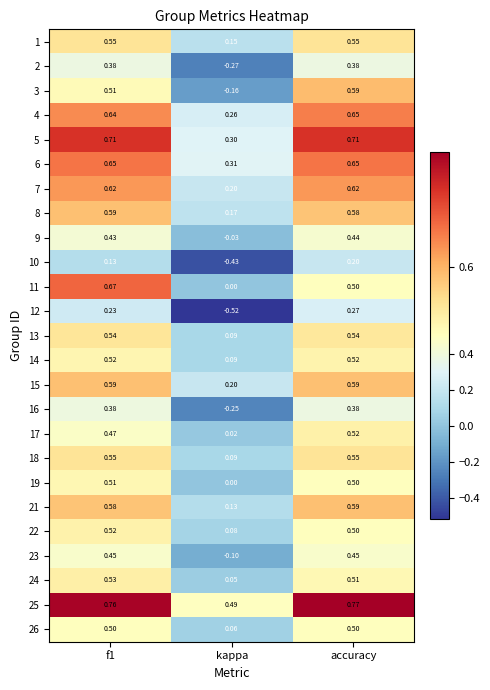

Is the value of 23 at accuracy greater than the value of 19 at kappa?

Yes